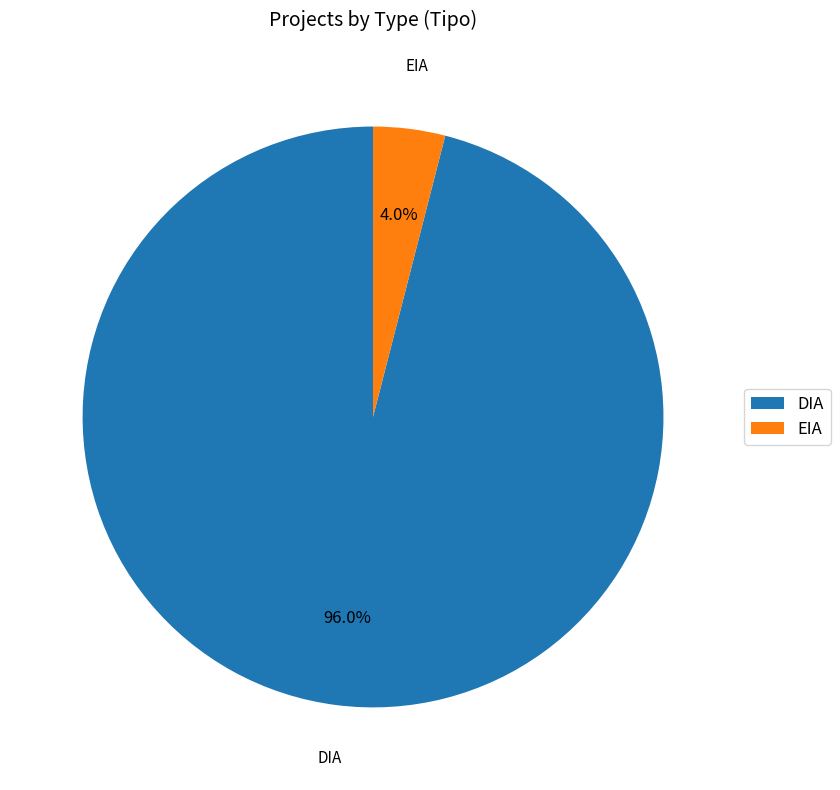

Rank the categories by value from highest to lowest.

DIA, EIA